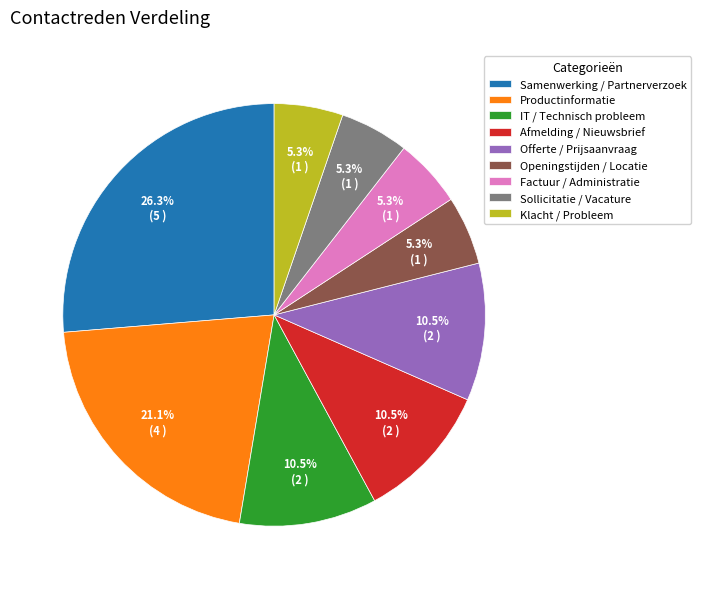

What is the largest slice in the pie chart?

Samenwerking / Partnerverzoek